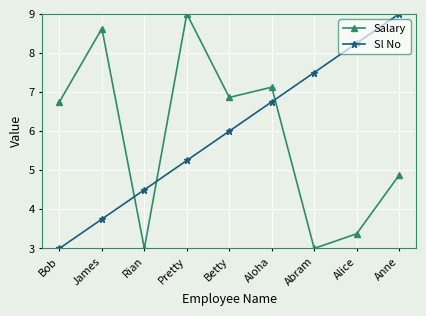

What is the label of the 2nd point from the right?

Alice